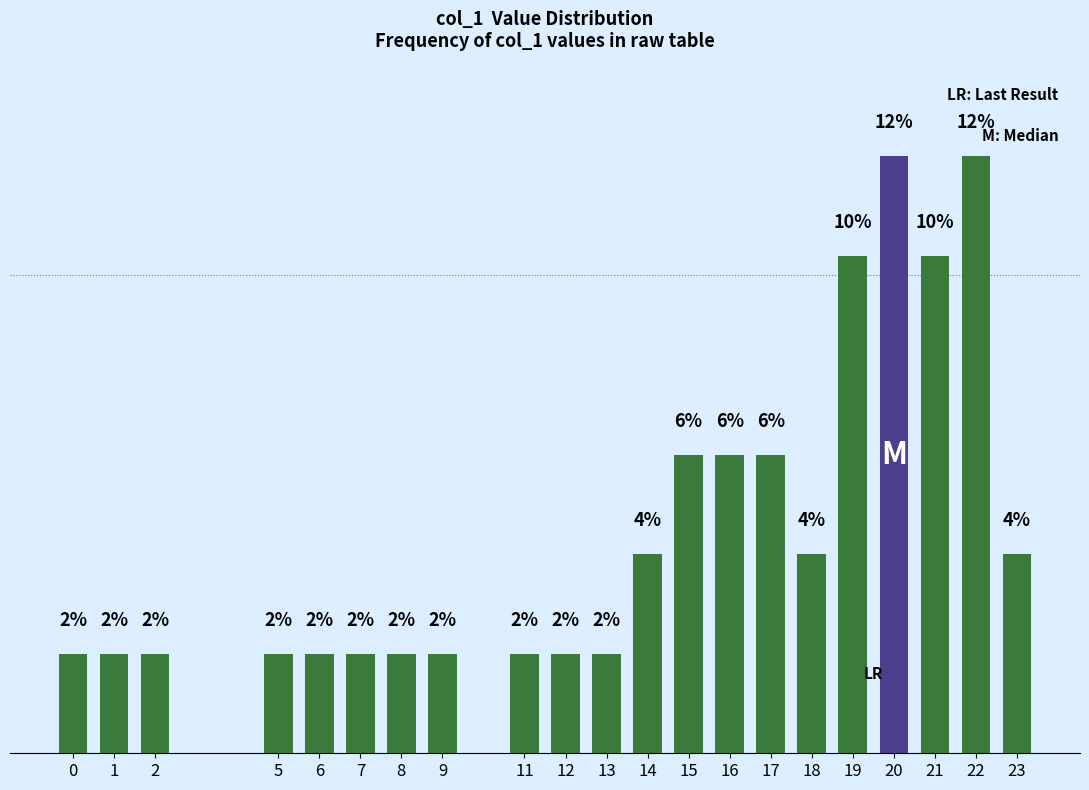

What is the greatest value displayed?

12.5